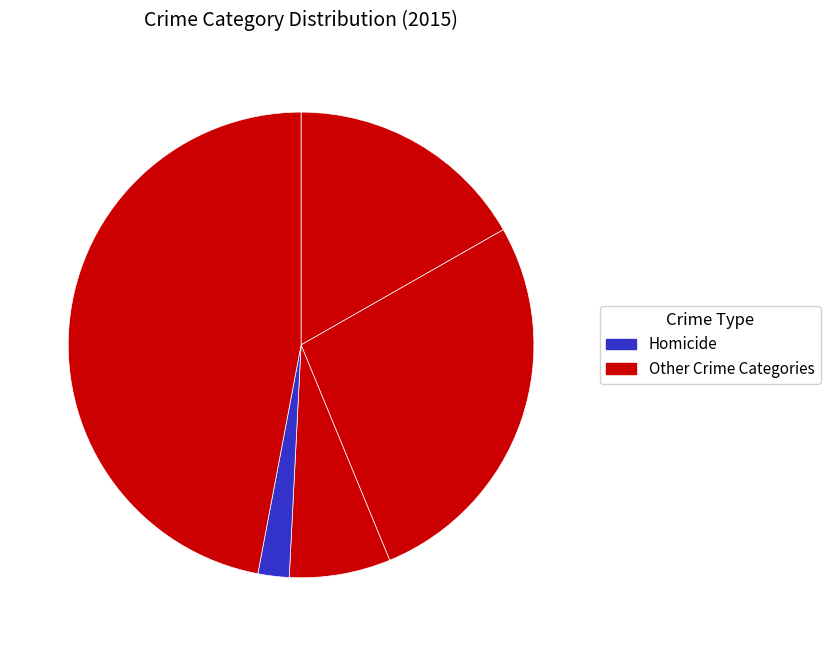

How many slices are in this pie chart?

5